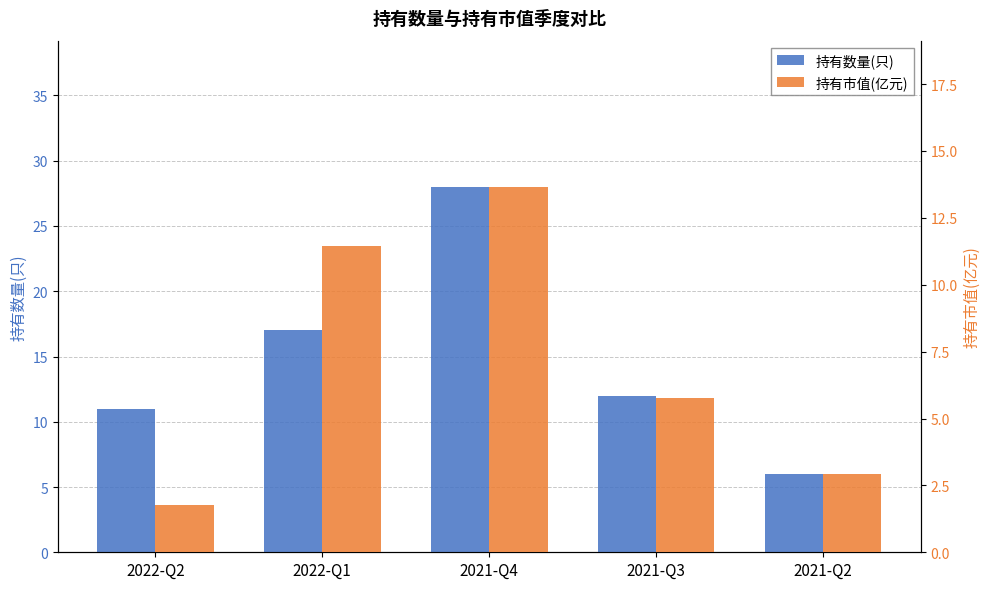

Is the value of 持有市值(亿元) at 2022-Q1 greater than the value of 持有数量(只) at 2022-Q1?

No